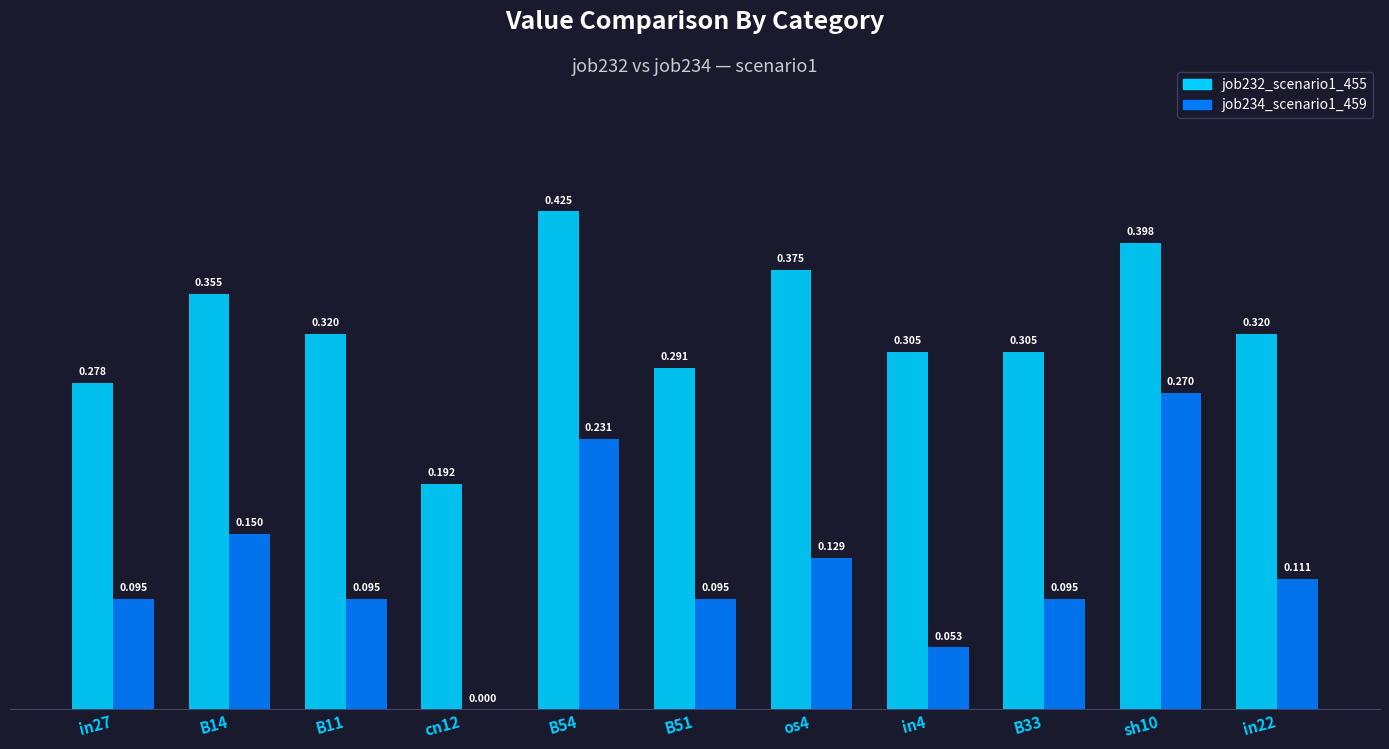

Is the value of job234_scenario1_459 at sh10 greater than the value of job232_scenario1_455 at sh10?

No